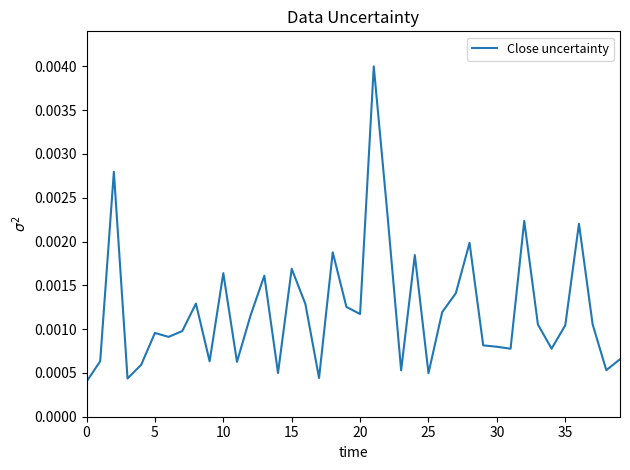

True or false: the data has more than 0 interior local peaks.

True